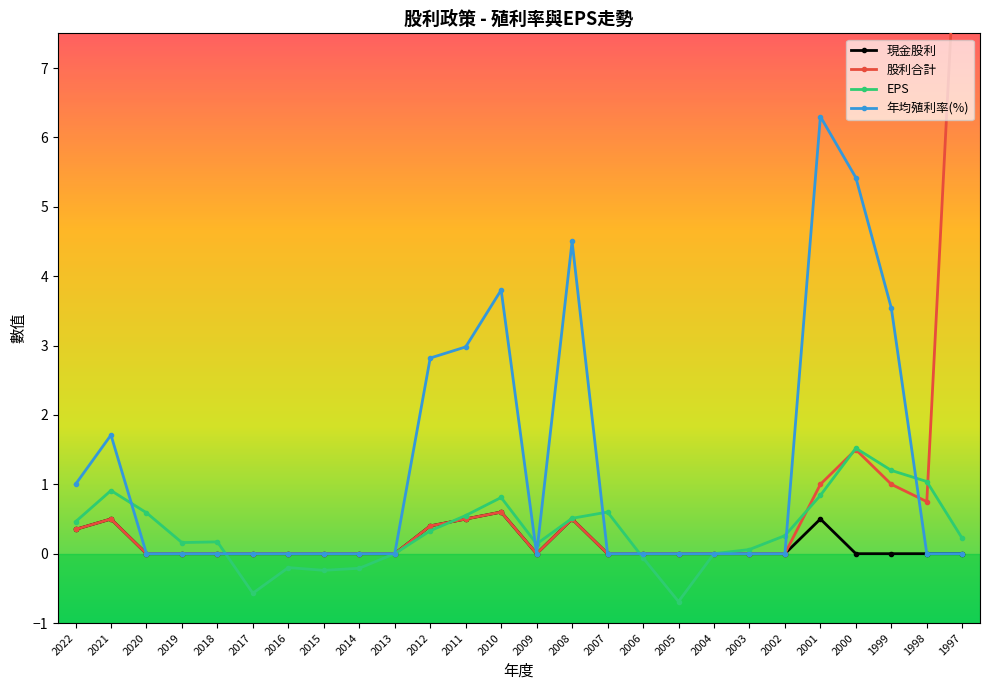

Reading right to left, what are all the values shown in this chart?

現金股利: 1997=0.0	1998=0.0	1999=0.0	2000=0.0	2001=0.5	2002=0.0	2003=0.0	2004=0.0	2005=0.0	2006=0.0	2007=0.0	2008=0.5	2009=0.0	2010=0.6	2011=0.5	2012=0.4	2013=0.0	2014=0.0	2015=0.0	2016=0.0	2017=0.0	2018=0.0	2019=0.0	2020=0.0	2021=0.5	2022=0.3
股利合計: 1997=10.7	1998=0.8	1999=1.0	2000=1.5	2001=1.0	2002=0.0	2003=0.0	2004=0.0	2005=0.0	2006=0.0	2007=0.0	2008=0.5	2009=0.0	2010=0.6	2011=0.5	2012=0.4	2013=0.0	2014=0.0	2015=0.0	2016=0.0	2017=0.0	2018=0.0	2019=0.0	2020=0.0	2021=0.5	2022=0.3
EPS: 1997=0.2	1998=1.0	1999=1.2	2000=1.5	2001=0.8	2002=0.3	2003=0.1	2004=0.0	2005=-0.7	2006=-0.1	2007=0.6	2008=0.5	2009=0.1	2010=0.8	2011=0.6	2012=0.3	2013=0.0	2014=-0.2	2015=-0.2	2016=-0.2	2017=-0.6	2018=0.2	2019=0.2	2020=0.6	2021=0.9	2022=0.5
年均殖利率(%): 1997=0.0	1998=0.0	1999=3.5	2000=5.4	2001=6.3	2002=0.0	2003=0.0	2004=0.0	2005=0.0	2006=0.0	2007=0.0	2008=4.5	2009=0.0	2010=3.8	2011=3.0	2012=2.8	2013=0.0	2014=0.0	2015=0.0	2016=0.0	2017=0.0	2018=0.0	2019=0.0	2020=0.0	2021=1.7	2022=1.0